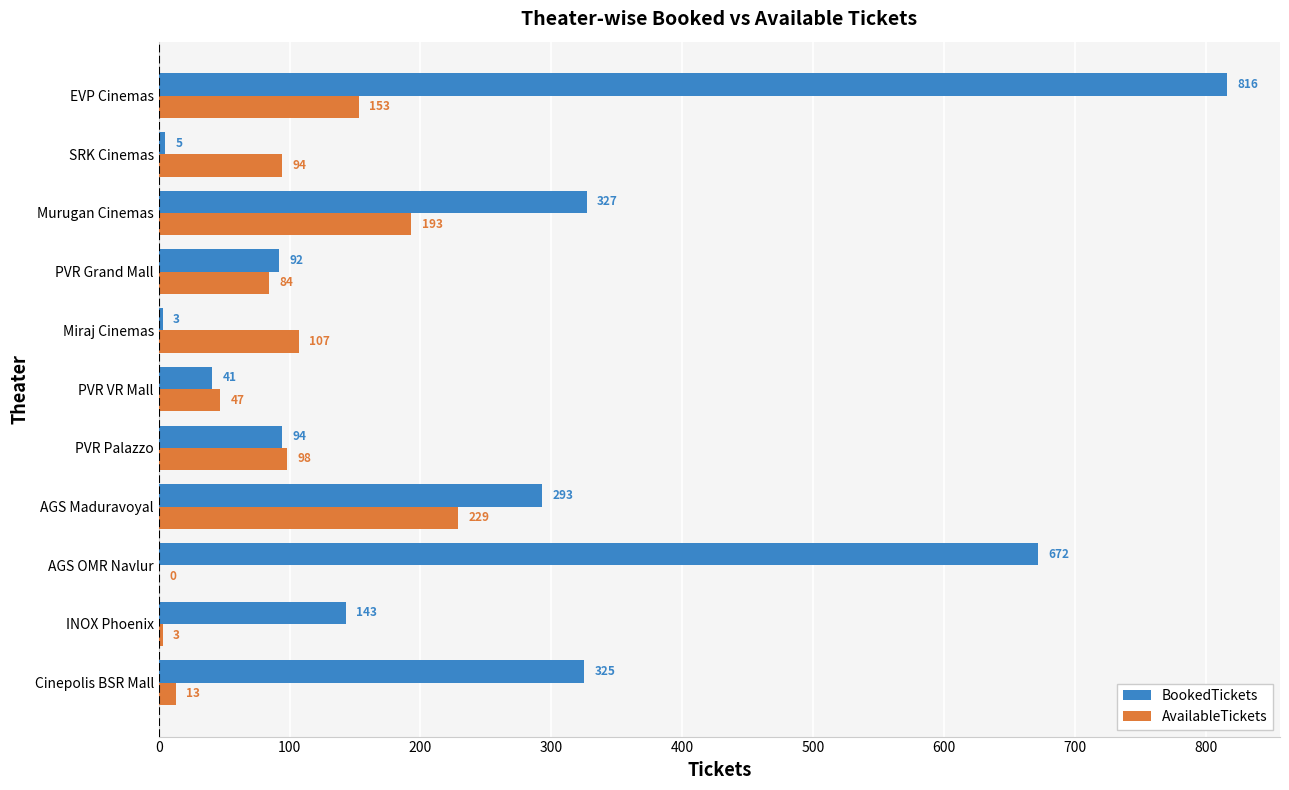

Is the value of AvailableTickets at Miraj Cinemas greater than the value of BookedTickets at AGS OMR Navlur?

No